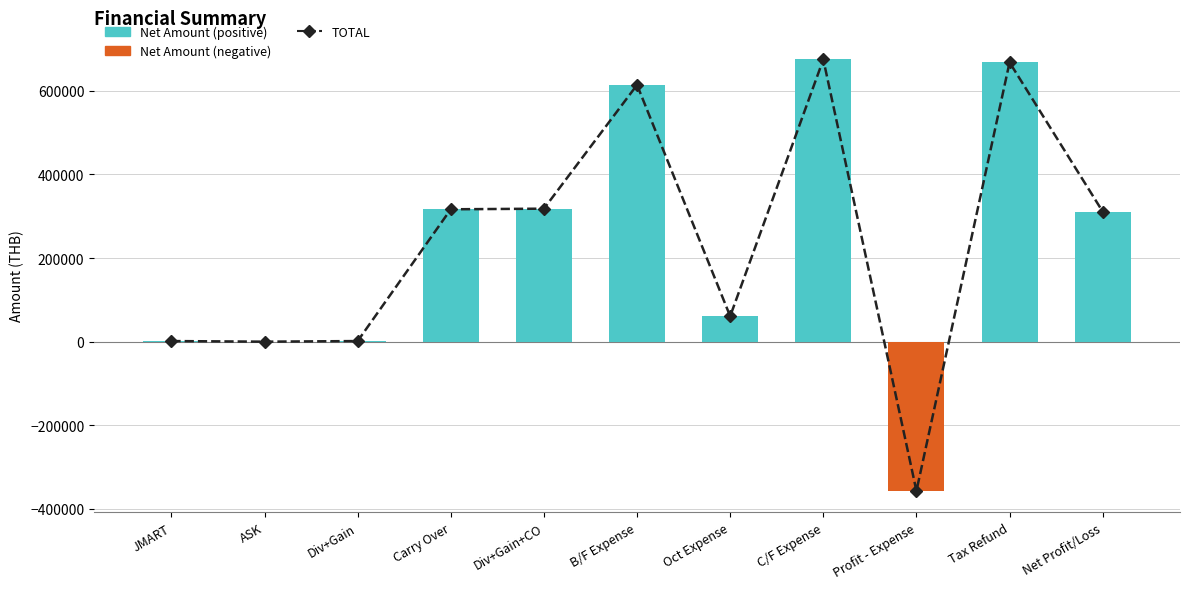

What is the maximum value shown in the chart?

675050.0